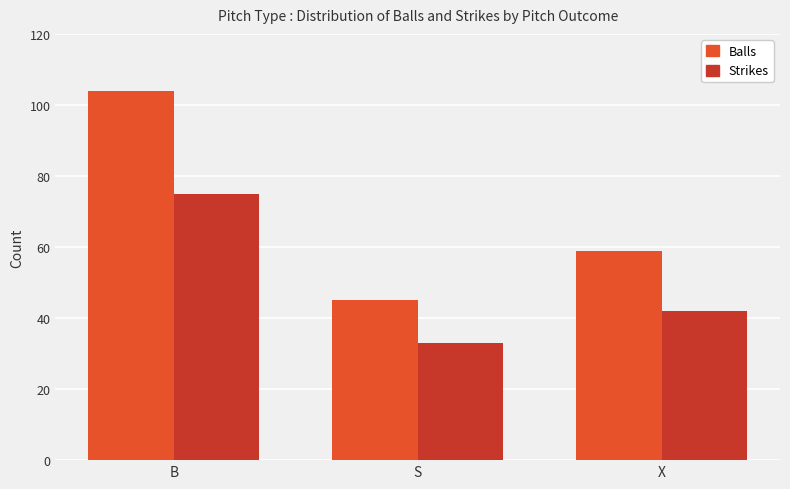

What is the label of the 3rd bar from the right?

B